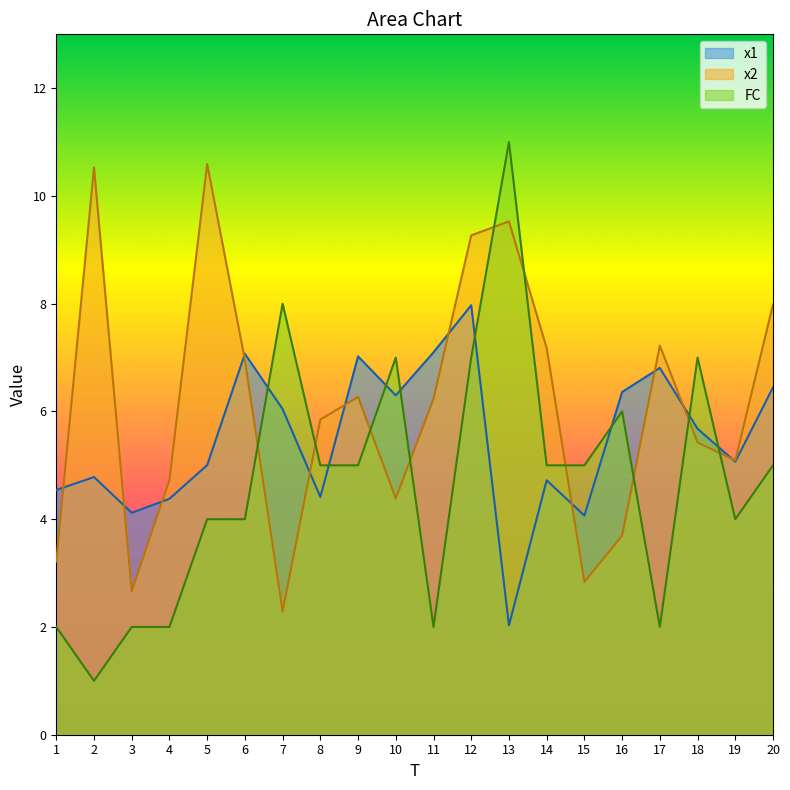

What is the average value of the x2 series?

6.1